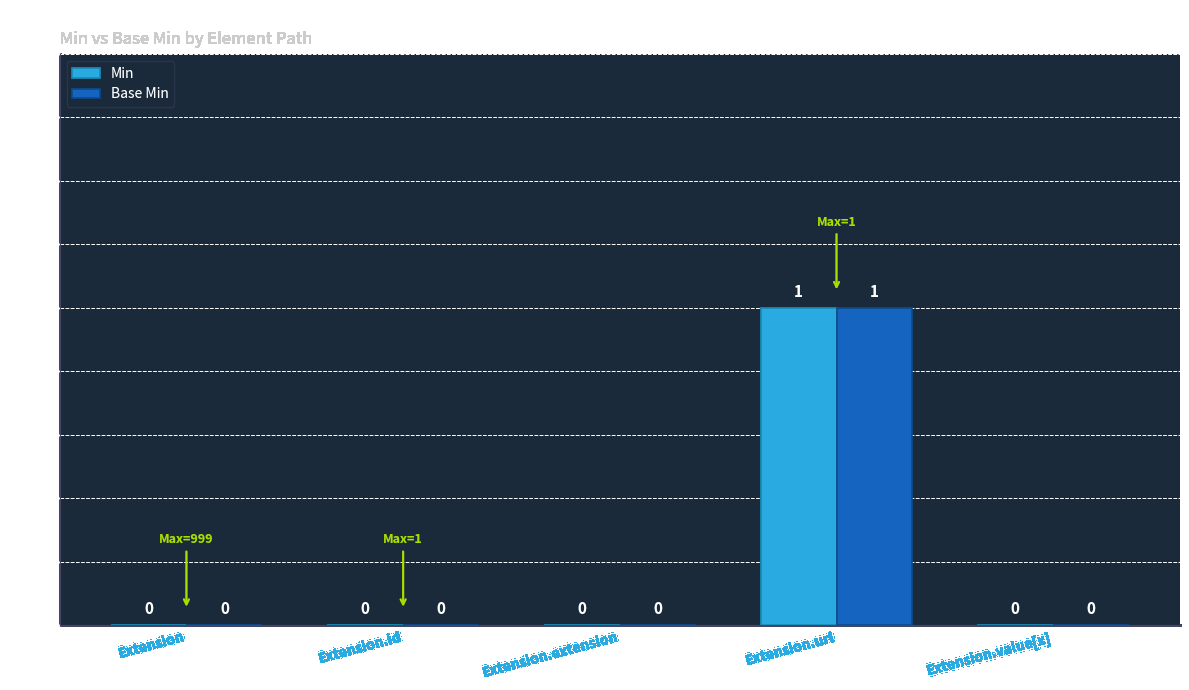

Reading right to left, what are all the values shown in this chart?

Min: 0	1	0	0	0
Base Min: 0	1	0	0	0